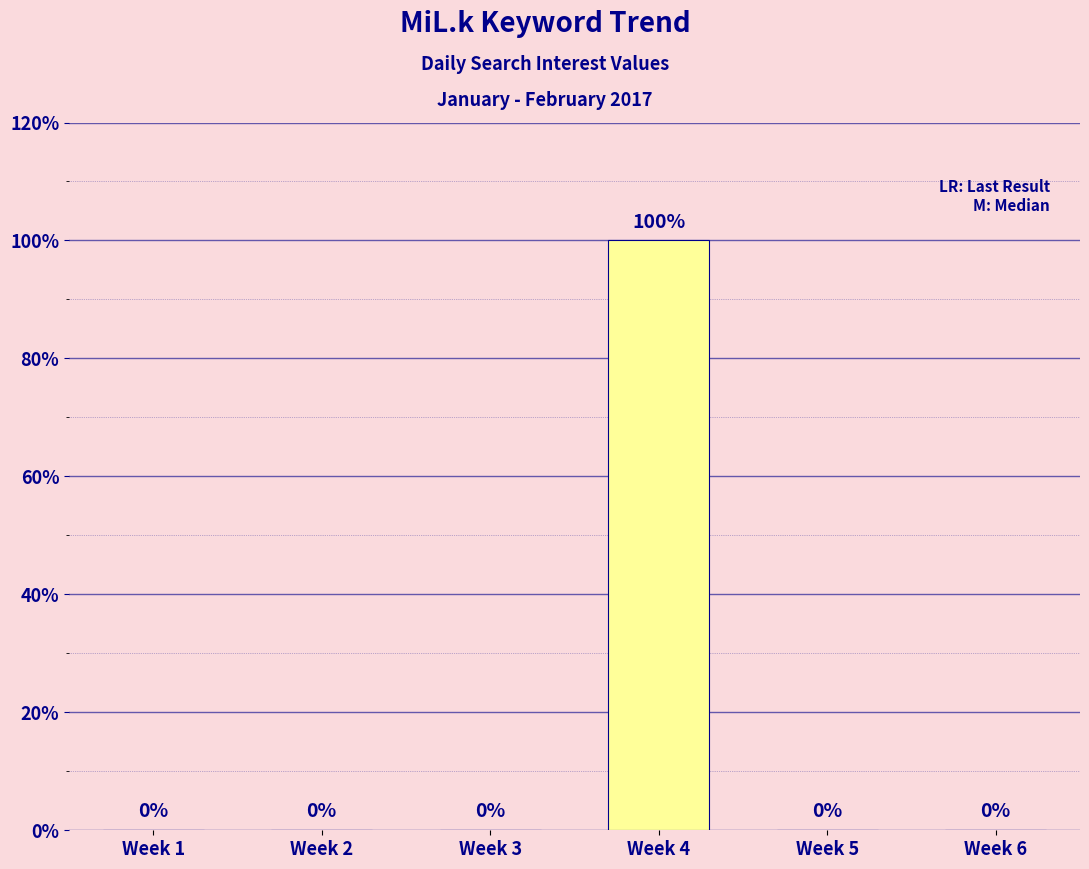

Are the bars horizontal?

No